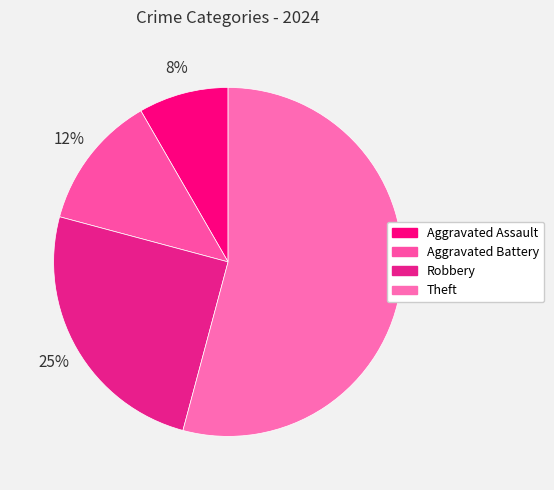

How many slices are in this pie chart?

4